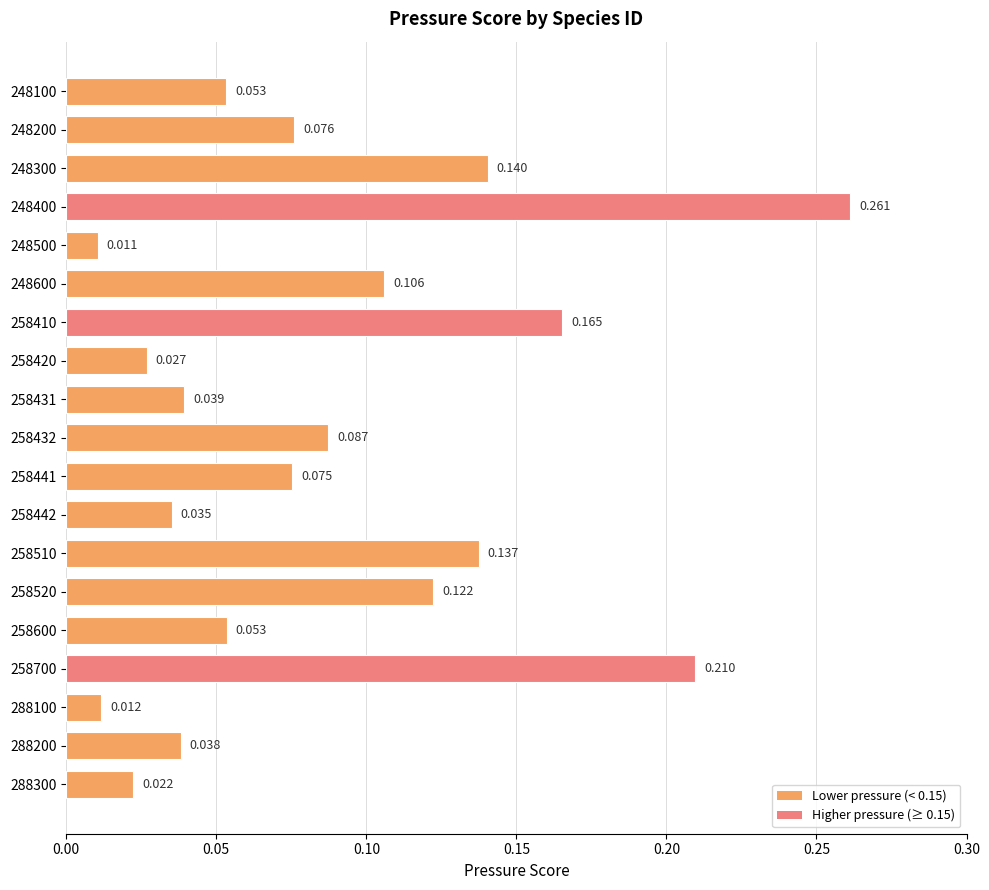

Are the bars horizontal?

Yes